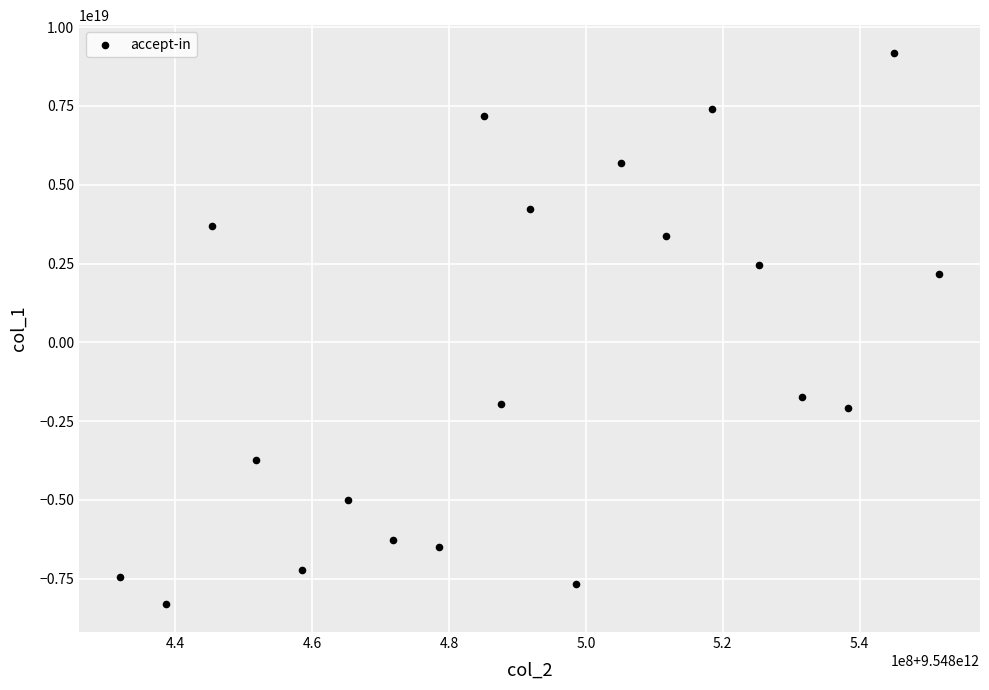

What is the range of X values (max minus min)?

119732380